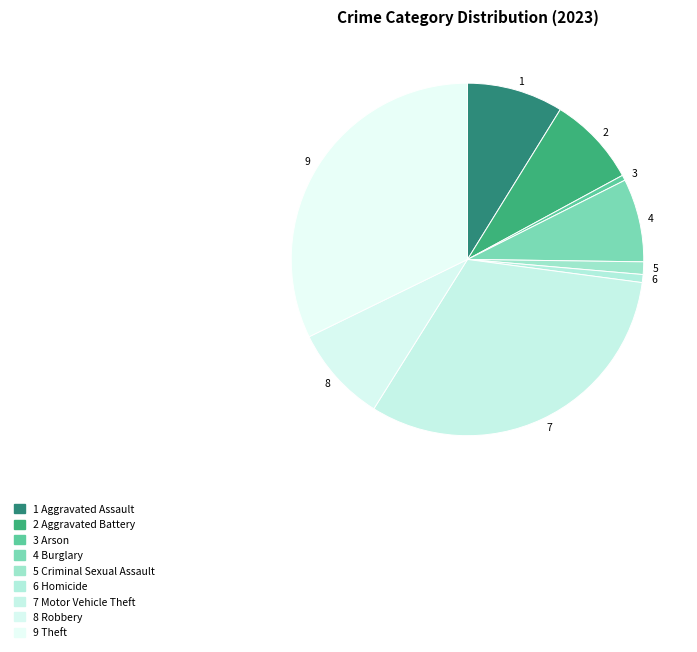

Count the number of slices in the pie.

9